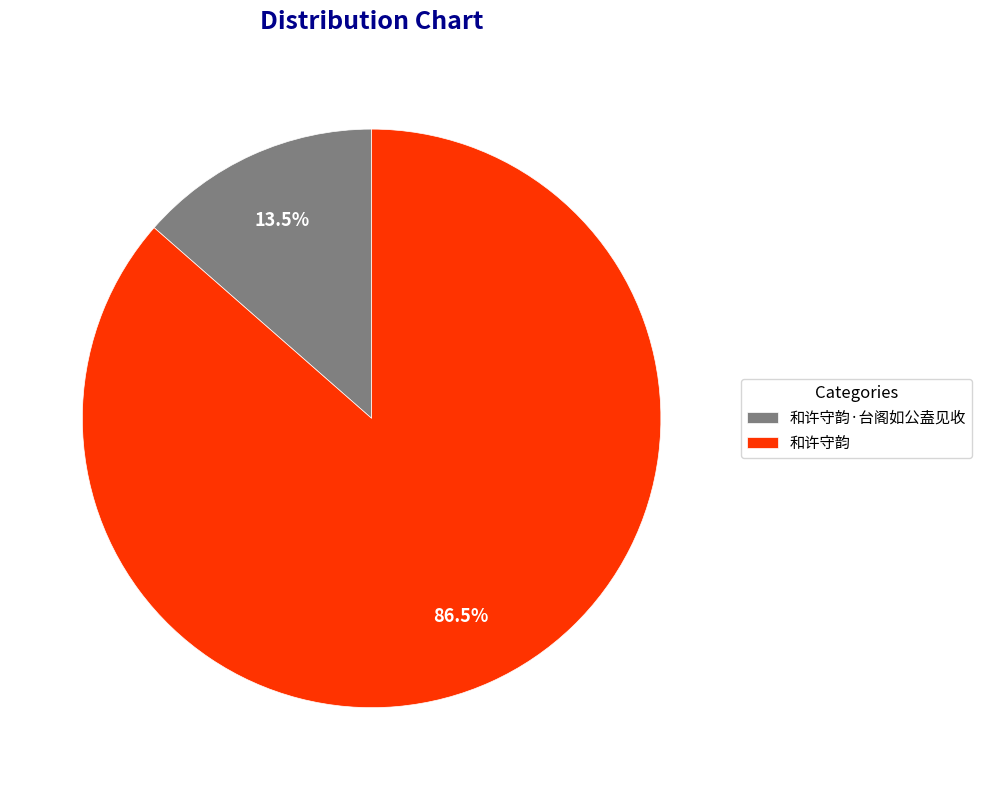

What is the largest slice in the pie chart?

和许守韵